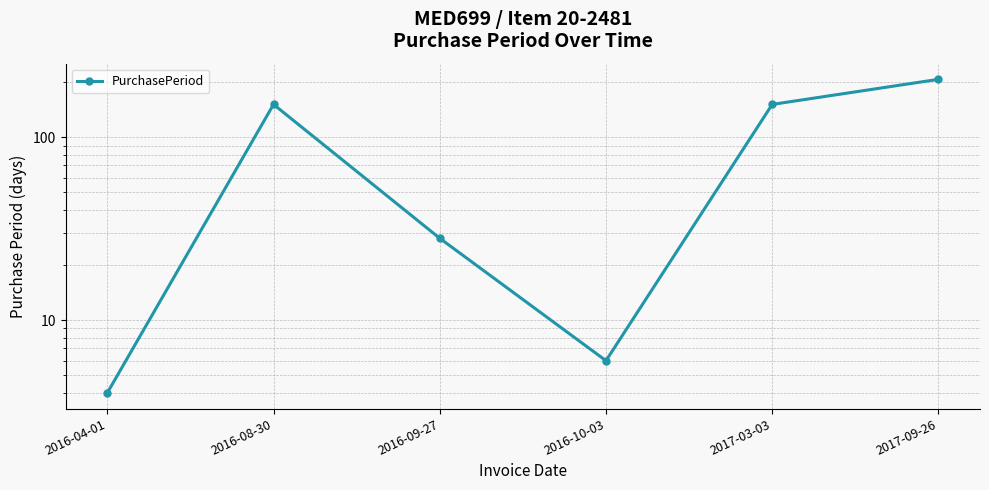

What is the sum of all values?

547